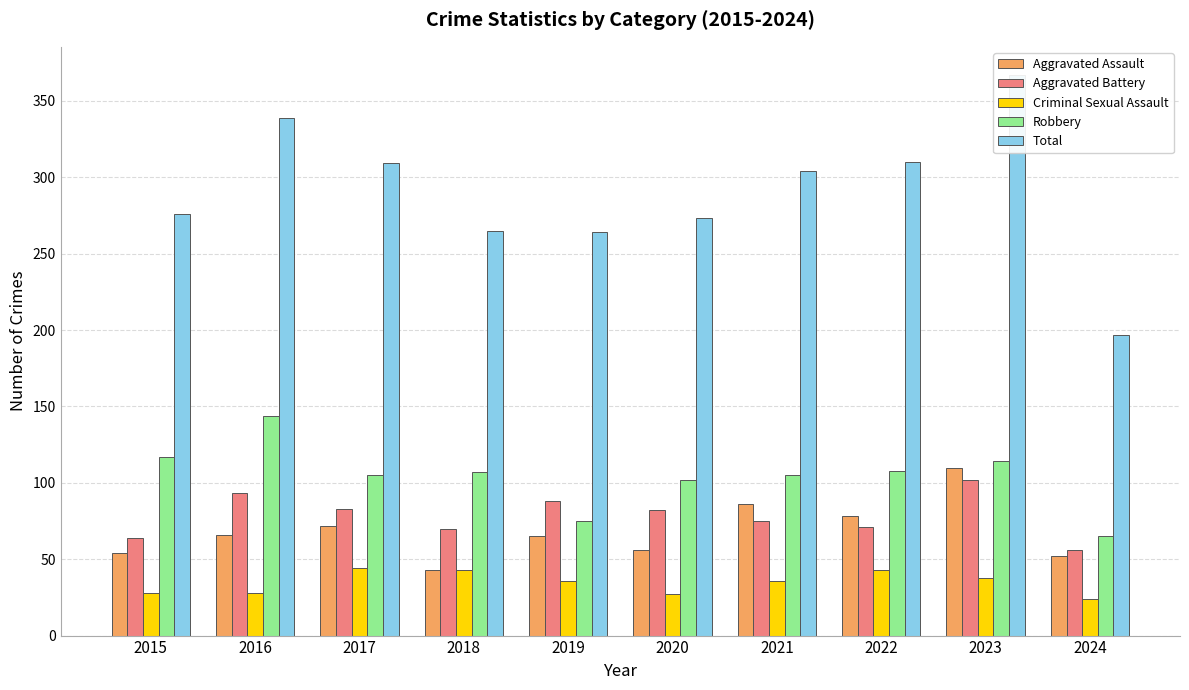

The value of Aggravated Battery at 2021 is 75. True or false?

True